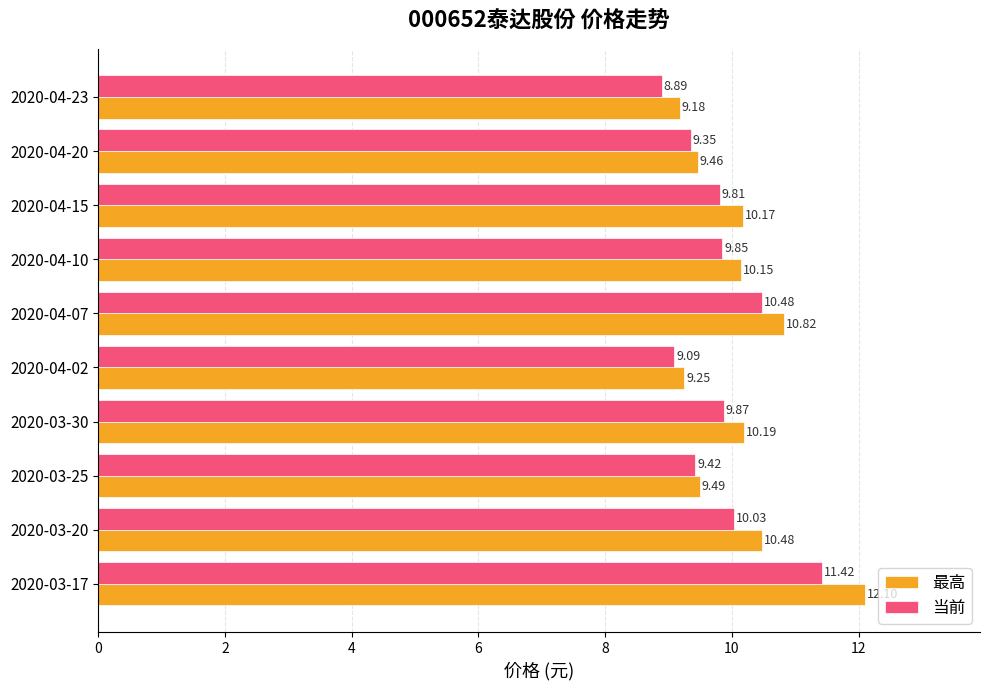

At which label is 当前 closest to 10?

2020-03-20